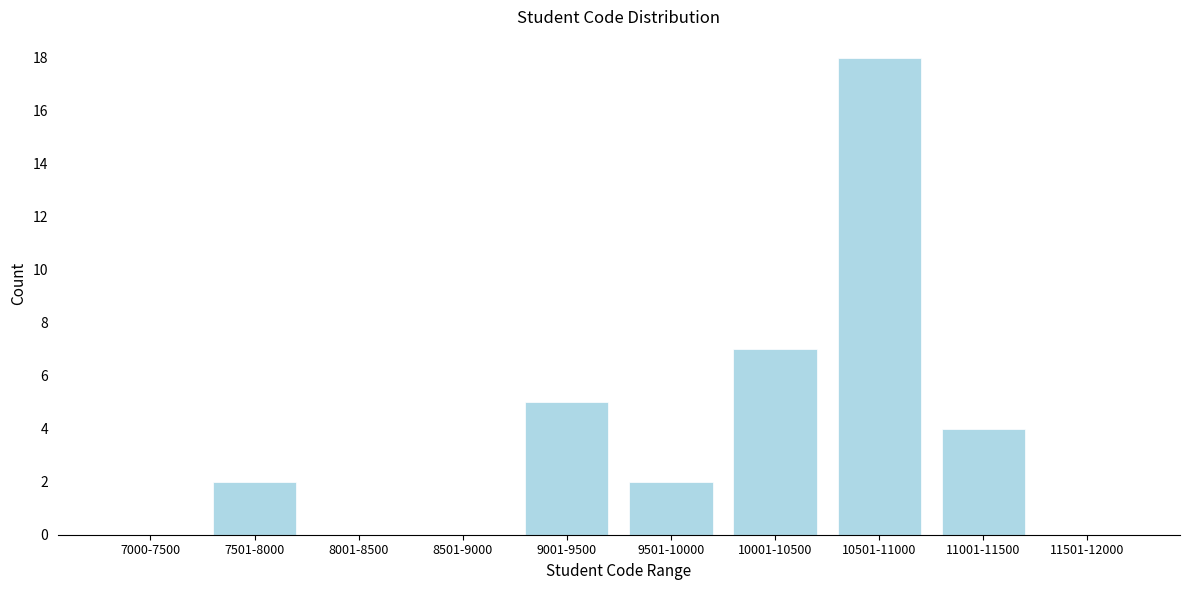

Reading right to left, list all the values displayed in this chart.

11501-12000=0	11001-11500=4	10501-11000=18	10001-10500=7	9501-10000=2	9001-9500=5	8501-9000=0	8001-8500=0	7501-8000=2	7000-7500=0